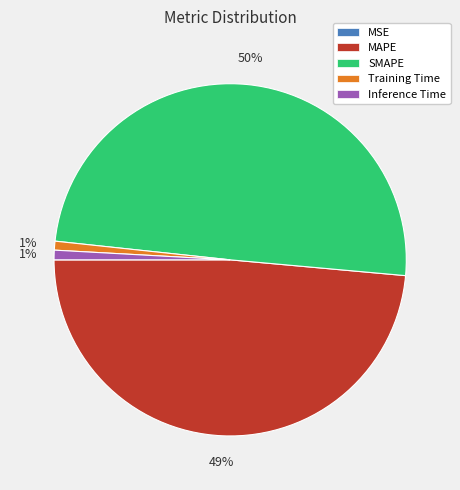

The Inference Time slice represents 1% of the pie. True or false?

True